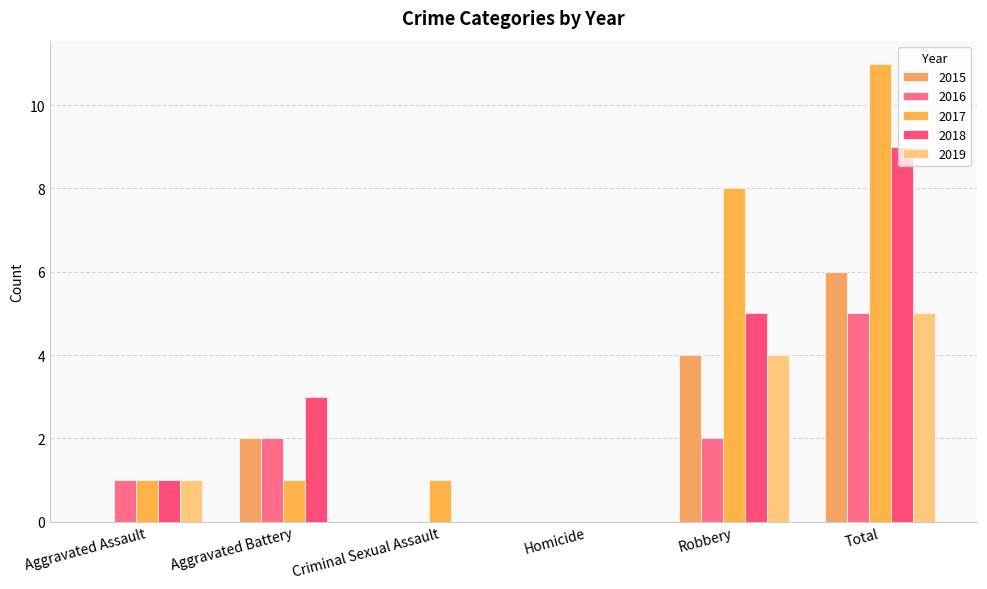

Reading left to right, list all the values displayed in this chart.

2015: 0	2	0	0	4	6
2016: 1	2	0	0	2	5
2017: 1	1	1	0	8	11
2018: 1	3	0	0	5	9
2019: 1	0	0	0	4	5